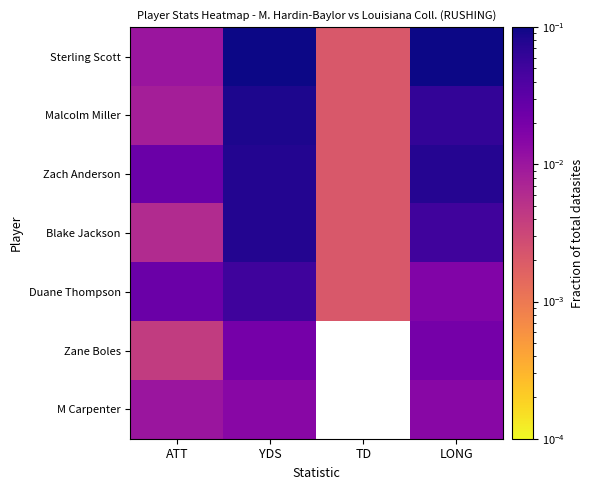

Read the Malcolm Miller value at YDS.

0.1